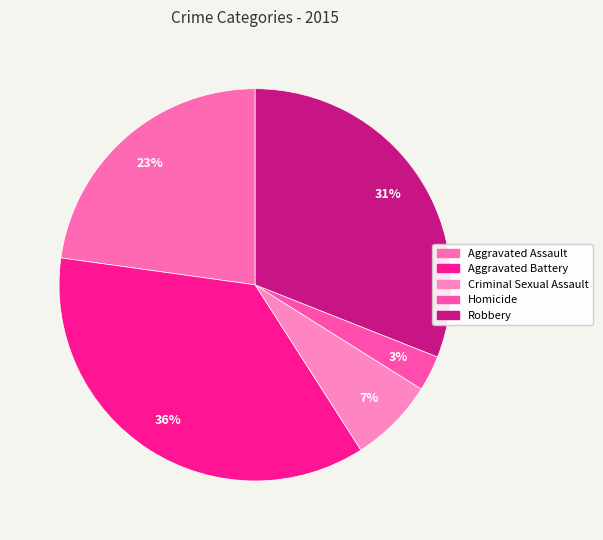

Count the number of slices in the pie.

5